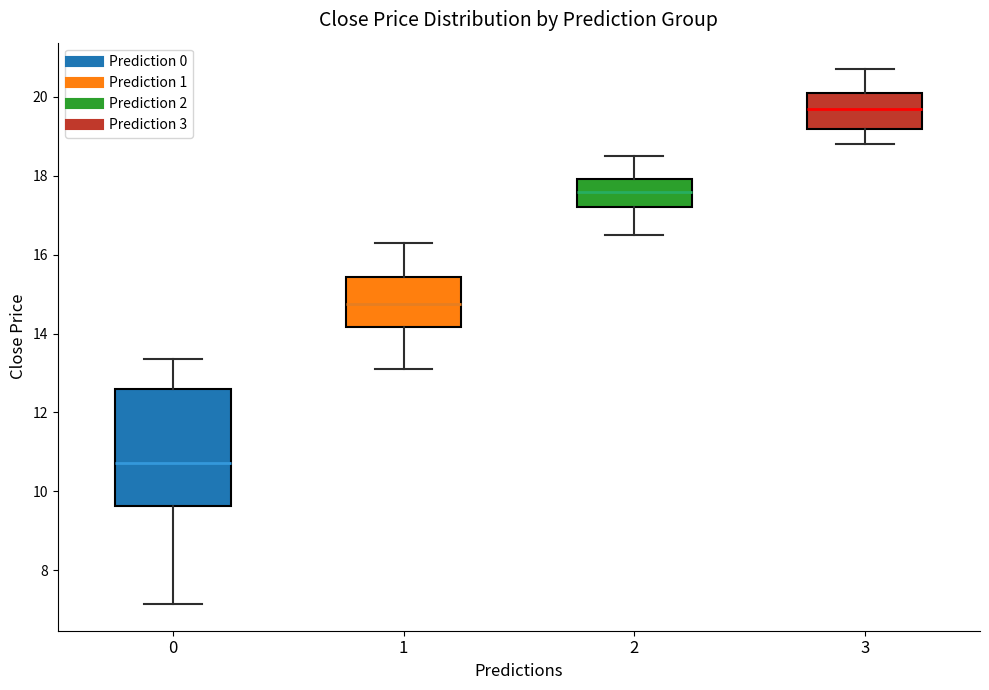

Which box has the highest median line?

3